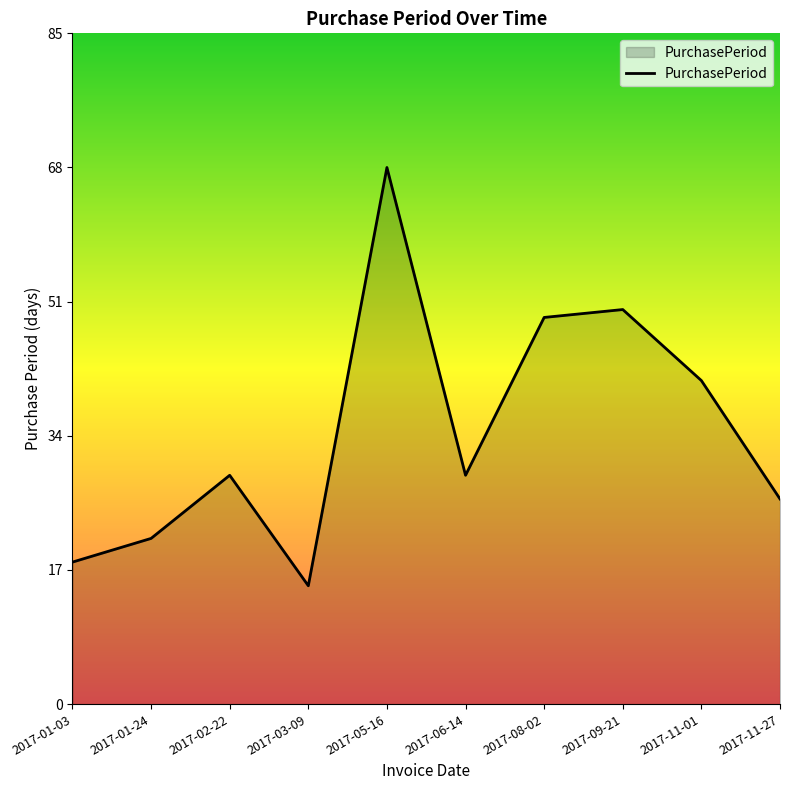

Where is the data nearest to the value 41?

2017-11-01